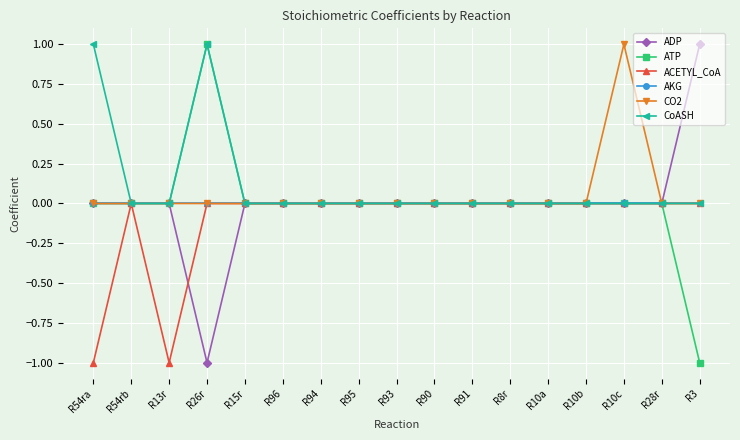

Reading left to right, list all the values displayed in this chart.

ADP: R54ra=0	R54rb=0	R13r=0	R26r=-1	R15r=0	R96=0	R94=0	R95=0	R93=0	R90=0	R91=0	R8r=0	R10a=0	R10b=0	R10c=0	R28r=0	R3=1
ATP: R54ra=0	R54rb=0	R13r=0	R26r=1	R15r=0	R96=0	R94=0	R95=0	R93=0	R90=0	R91=0	R8r=0	R10a=0	R10b=0	R10c=0	R28r=0	R3=-1
ACETYL_CoA: R54ra=-1	R54rb=0	R13r=-1	R26r=0	R15r=0	R96=0	R94=0	R95=0	R93=0	R90=0	R91=0	R8r=0	R10a=0	R10b=0	R10c=0	R28r=0	R3=0
AKG: R54ra=0	R54rb=0	R13r=0	R26r=0	R15r=0	R96=0	R94=0	R95=0	R93=0	R90=0	R91=0	R8r=0	R10a=0	R10b=0	R10c=0	R28r=0	R3=0
CO2: R54ra=0	R54rb=0	R13r=0	R26r=0	R15r=0	R96=0	R94=0	R95=0	R93=0	R90=0	R91=0	R8r=0	R10a=0	R10b=0	R10c=1	R28r=0	R3=0
CoASH: R54ra=1	R54rb=0	R13r=0	R26r=1	R15r=0	R96=0	R94=0	R95=0	R93=0	R90=0	R91=0	R8r=0	R10a=0	R10b=0	R10c=0	R28r=0	R3=0